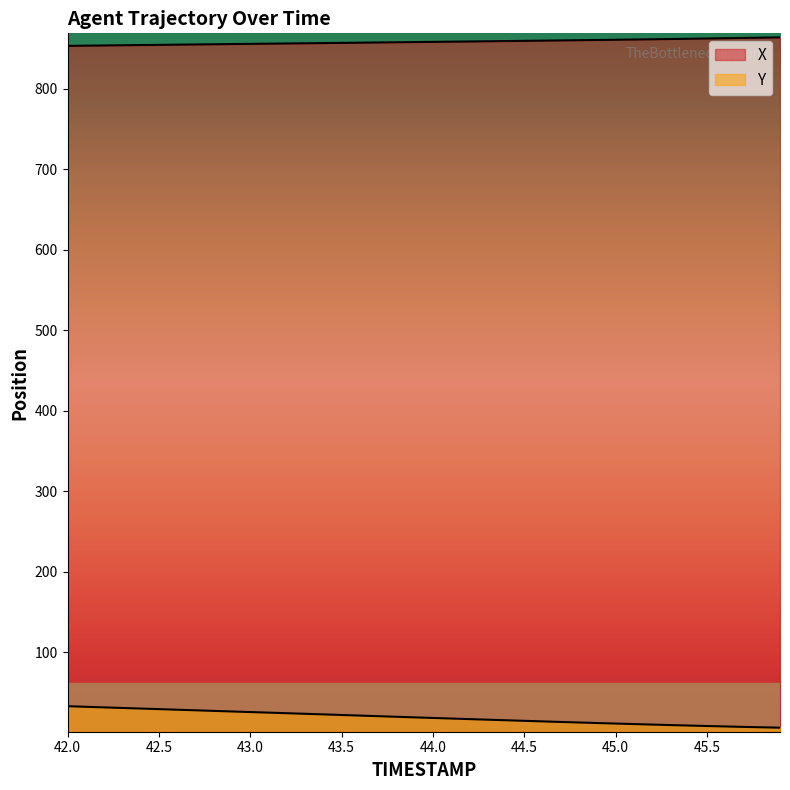

Which category has the highest value in the Y series?

42.0